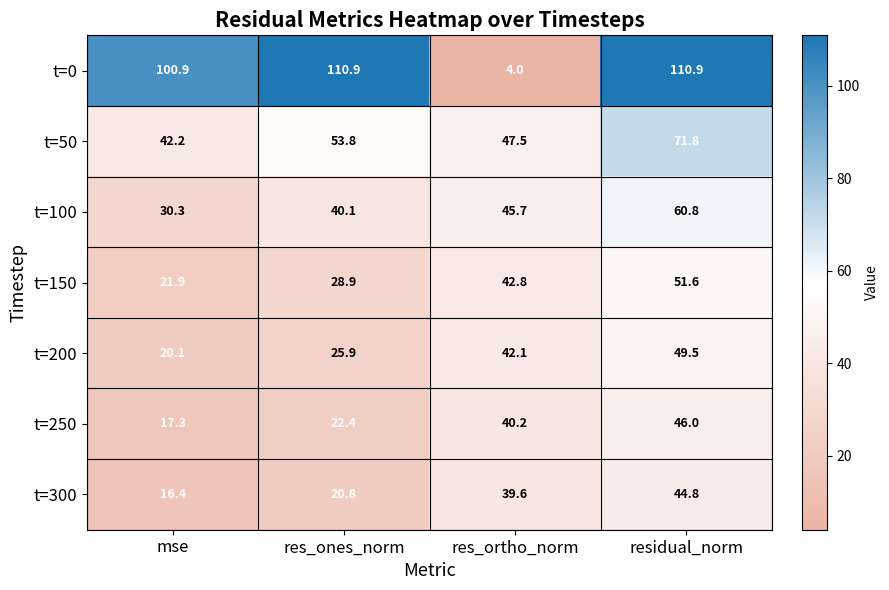

What is the smallest value displayed?

4.0